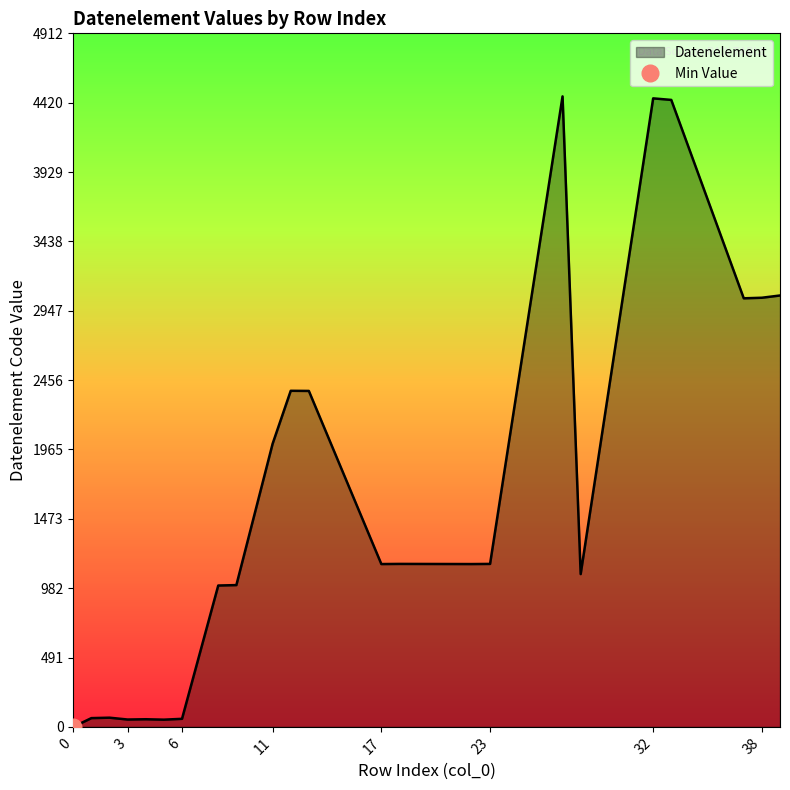

At which category does the data reach its first local valley?

3